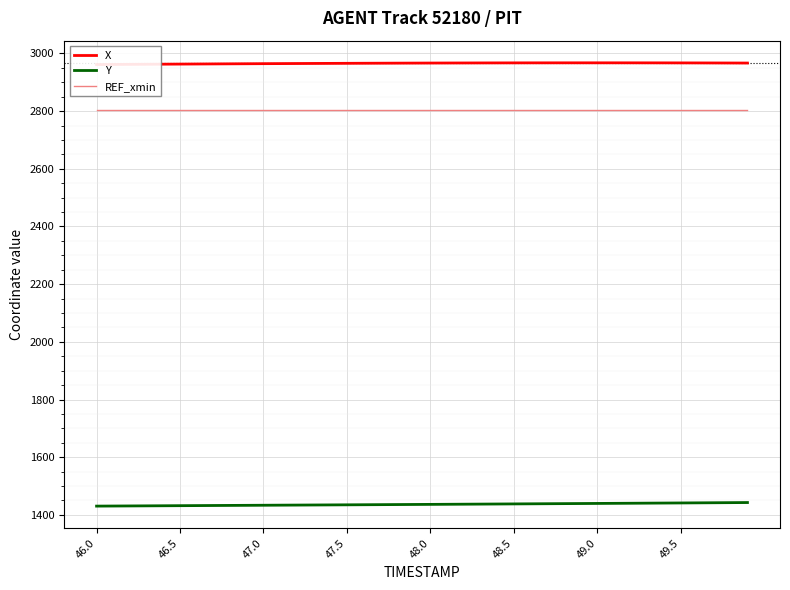

True or false: Y and REF_xmin cross at least once.

False